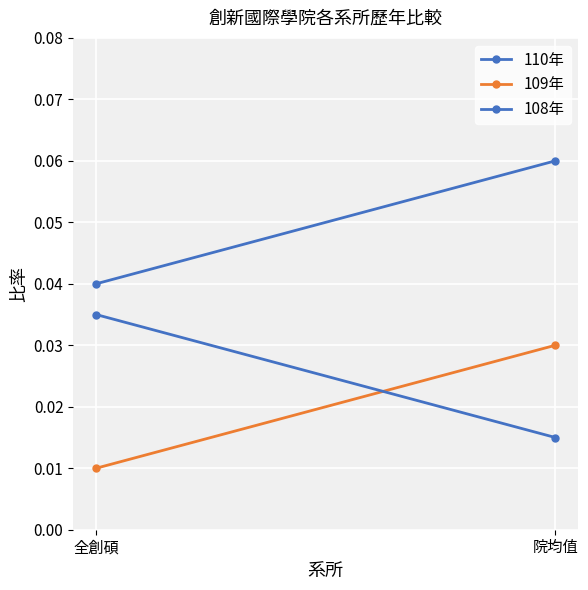

List the labels in order of 110年 value, smallest first.

全創碩, 院均值